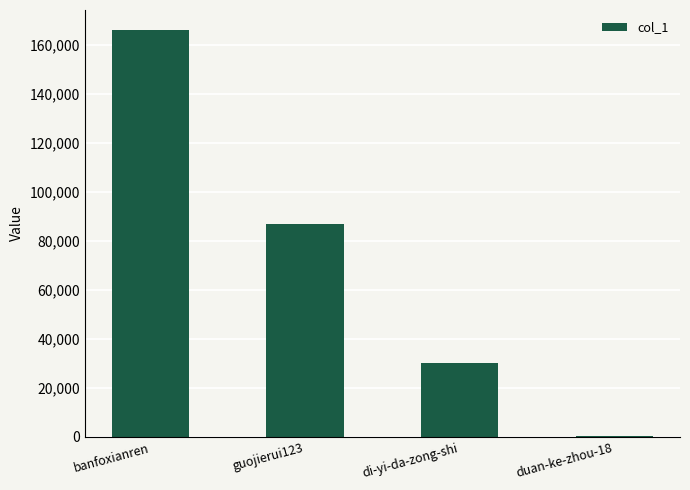

How many categories are shown in the chart?

4